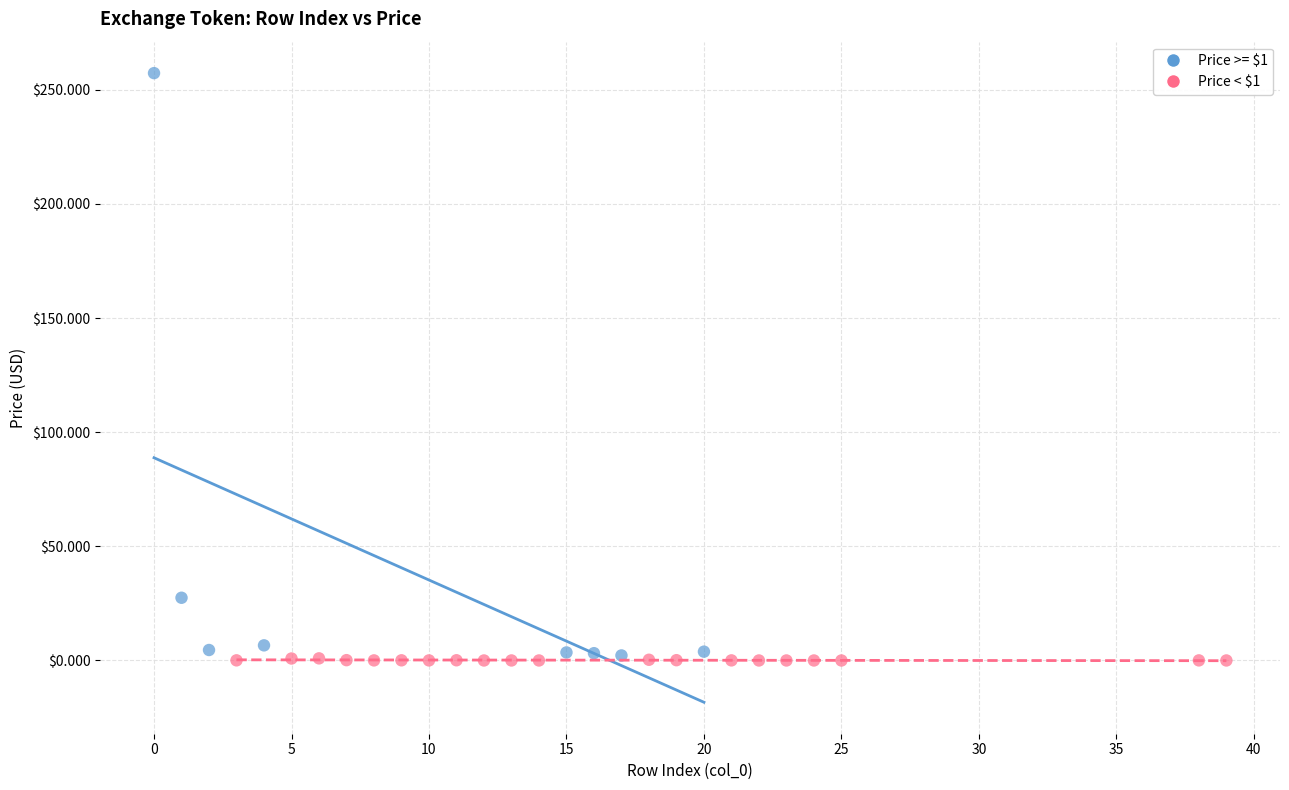

Which series reaches the maximum Y coordinate?

Price >= $1